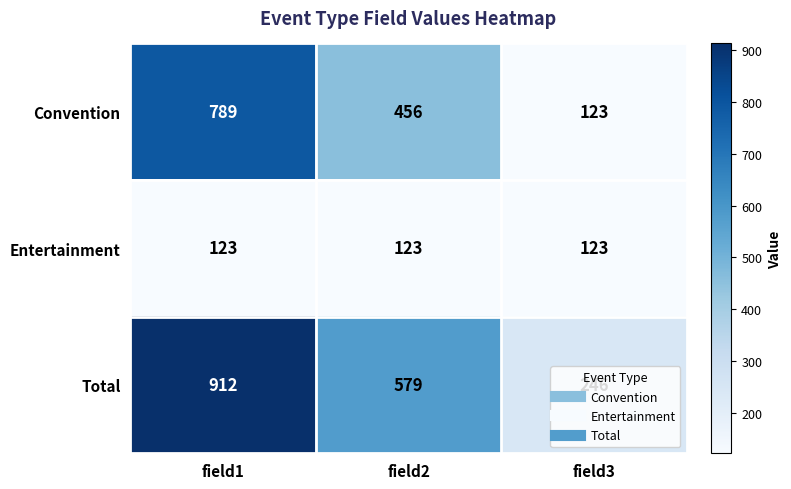

At which label is Convention closest to 456?

field2